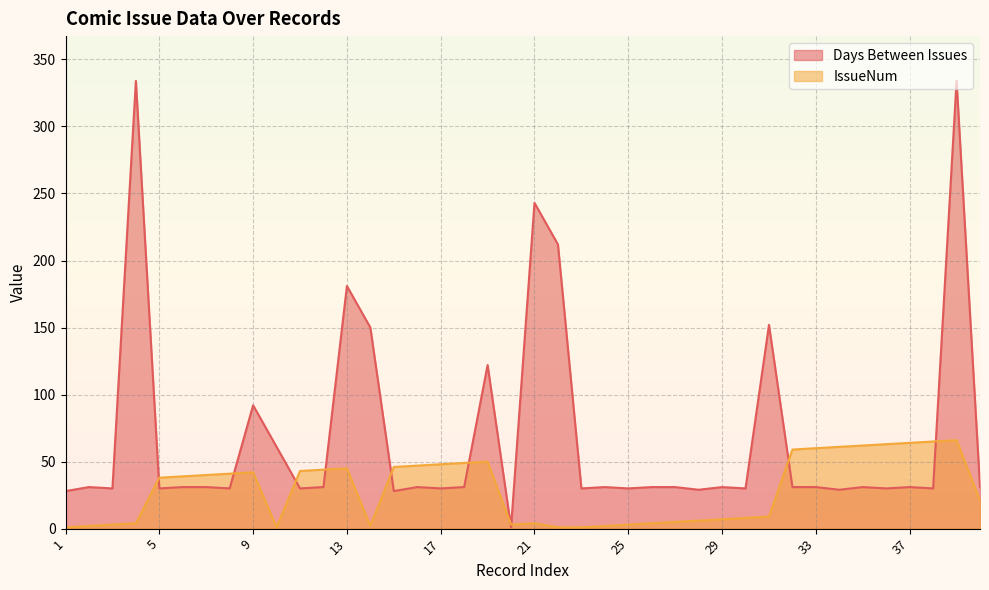

What is the approximate value of Days Between Issues at 3?

30